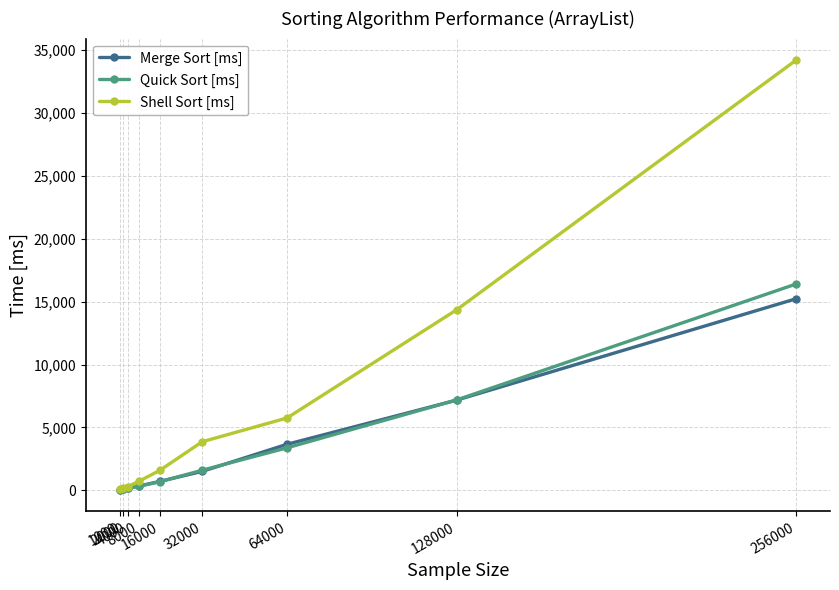

Which series has the largest range (max minus min)?

Shell Sort [ms]